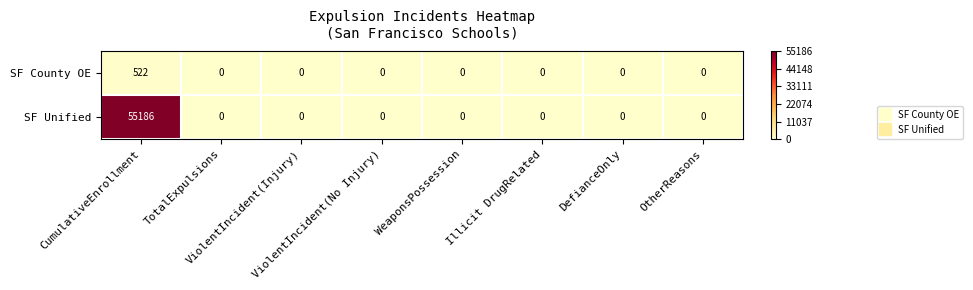

Which series has the largest total across all categories?

SF Unified